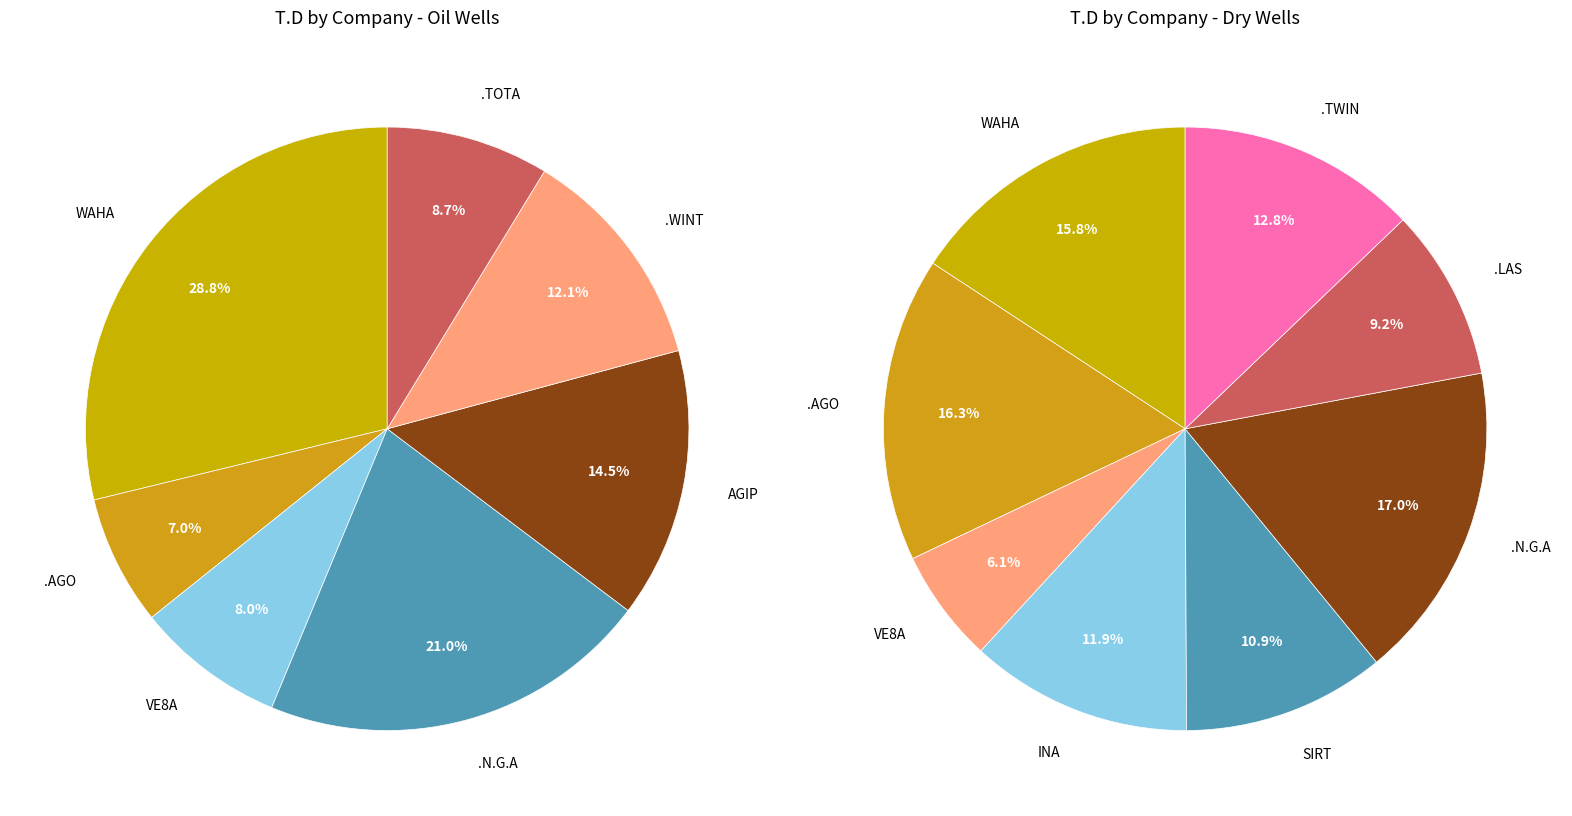

Does 5 represent more than half of the total?

No